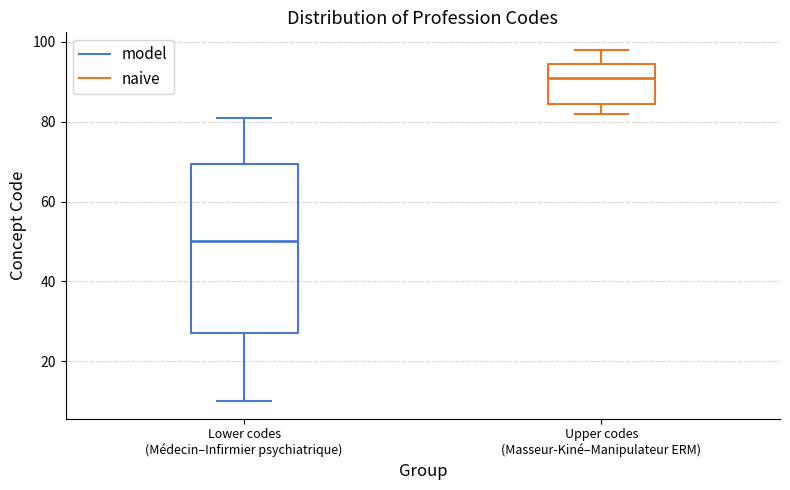

Which box's median line is the lowest?

Lower codes (Médecin–Infirmier psychiatrique)